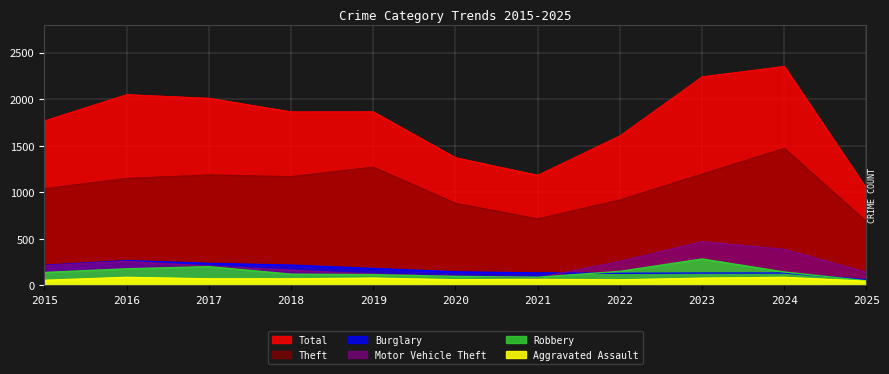

After their last crossing, which series has the higher values: Motor Vehicle Theft or Burglary?

Motor Vehicle Theft